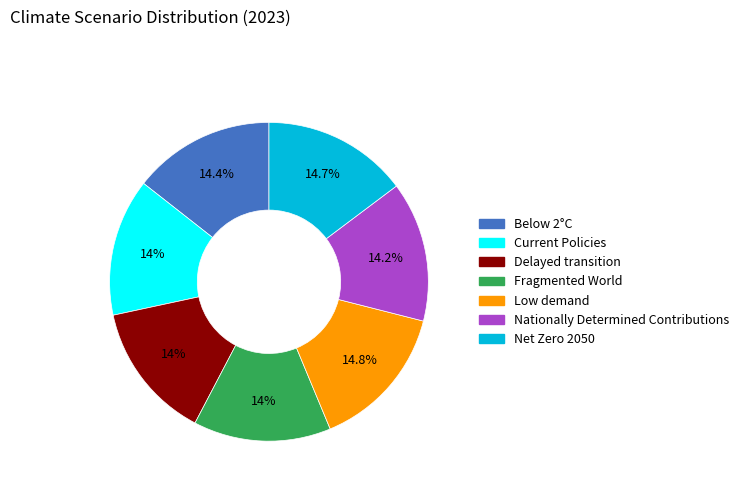

To the nearest percent, what percentage of the pie is Below 2°C?

14%